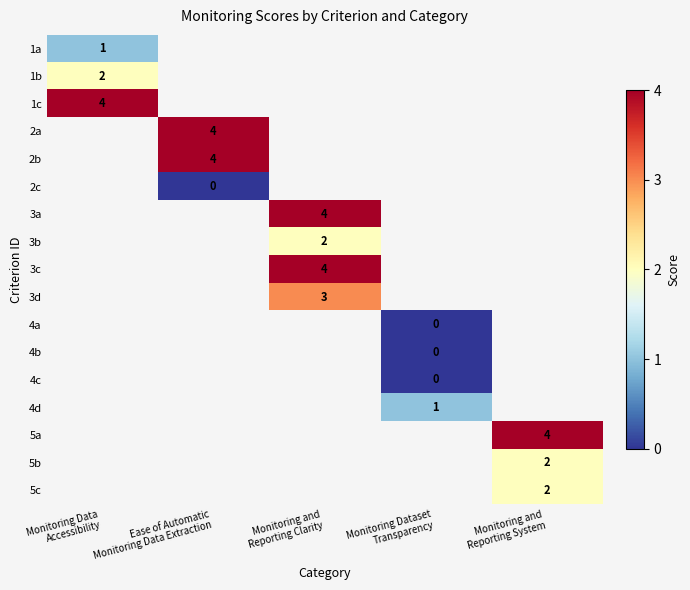

Which label corresponds to the largest value in the chart?

Monitoring Data
Accessibility